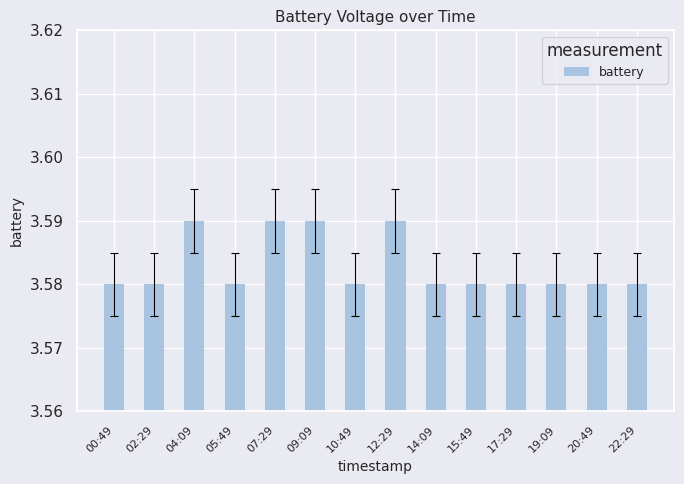

The chart shows a value of 4.7 at 15:49. True or false?

False